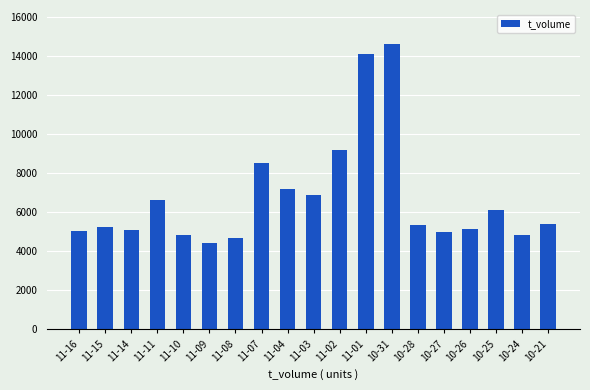

The value at 11-15 is 7568. True or false?

False